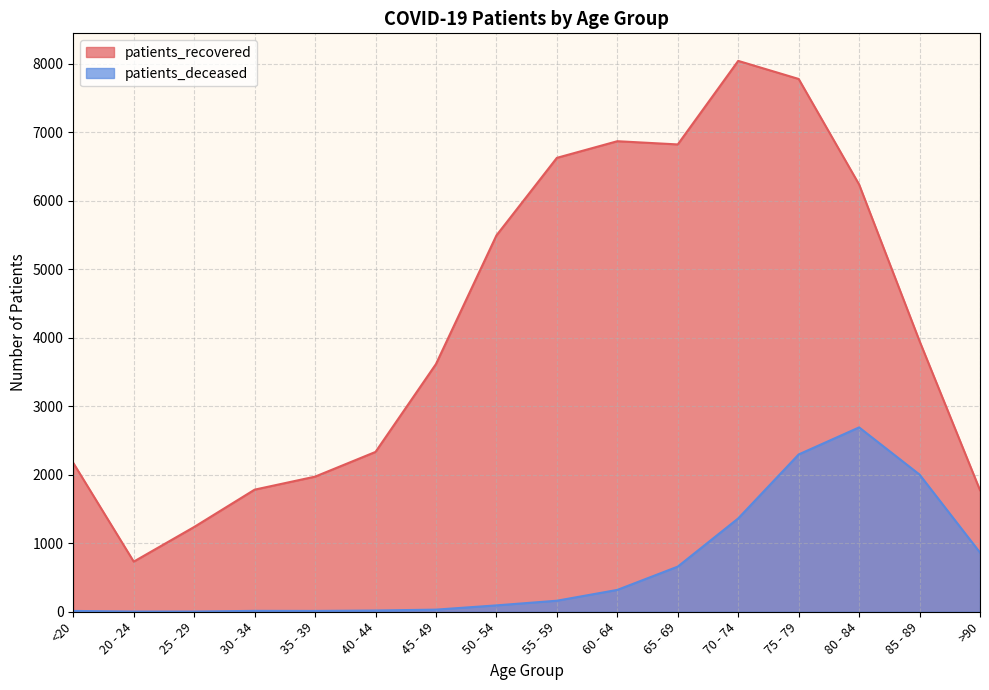

True or false: patients_recovered and patients_deceased intersect in this chart.

False